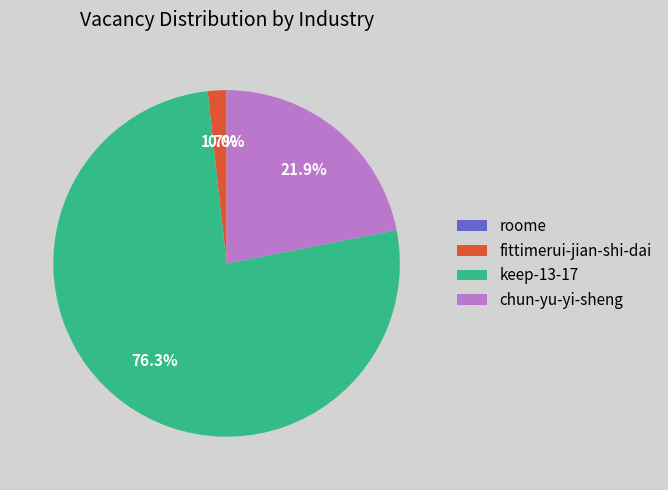

What is the total percentage of keep-13-17 and fittimerui-jian-shi-dai?

78.1%